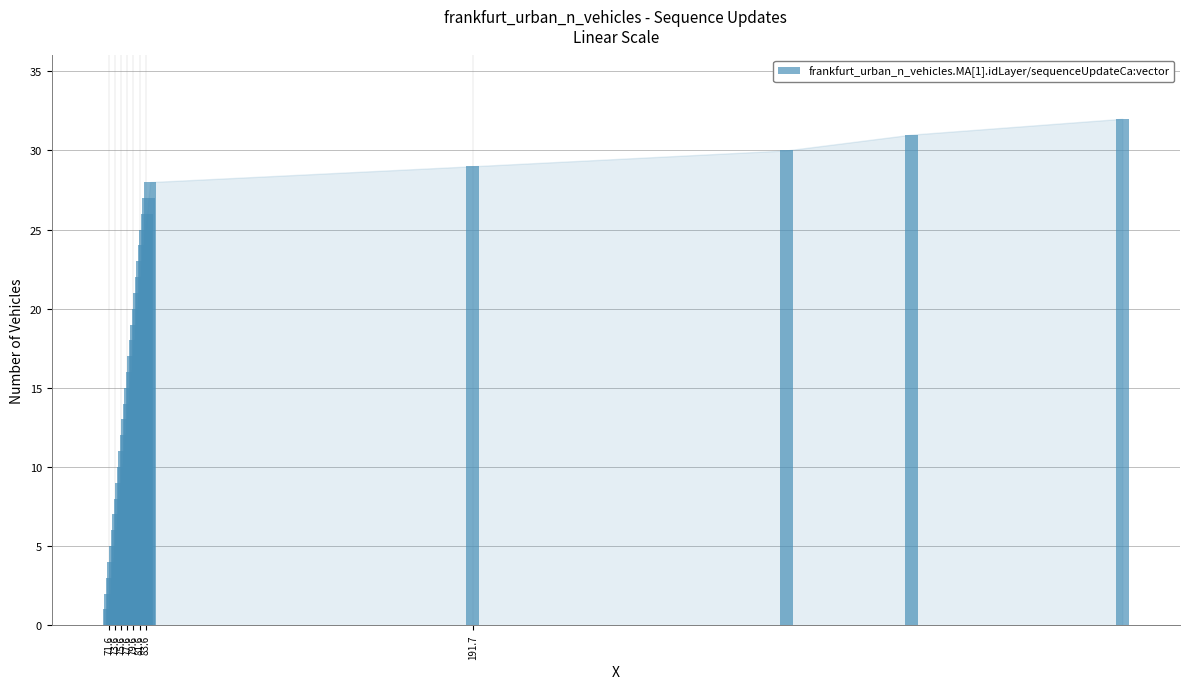

What is the difference between the second highest and minimum values?

30